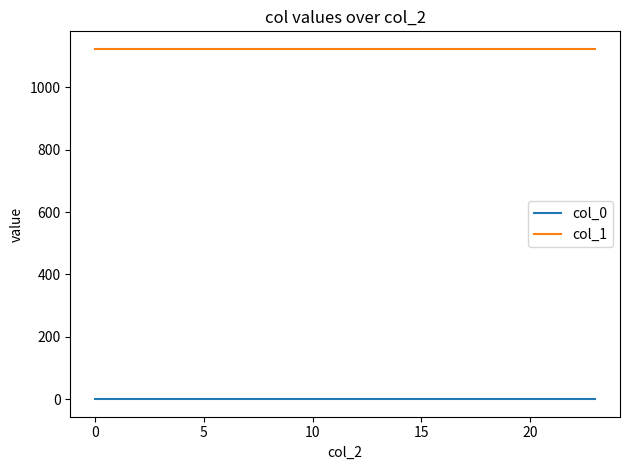

List the series in order of their peak value, highest first.

col_1, col_0